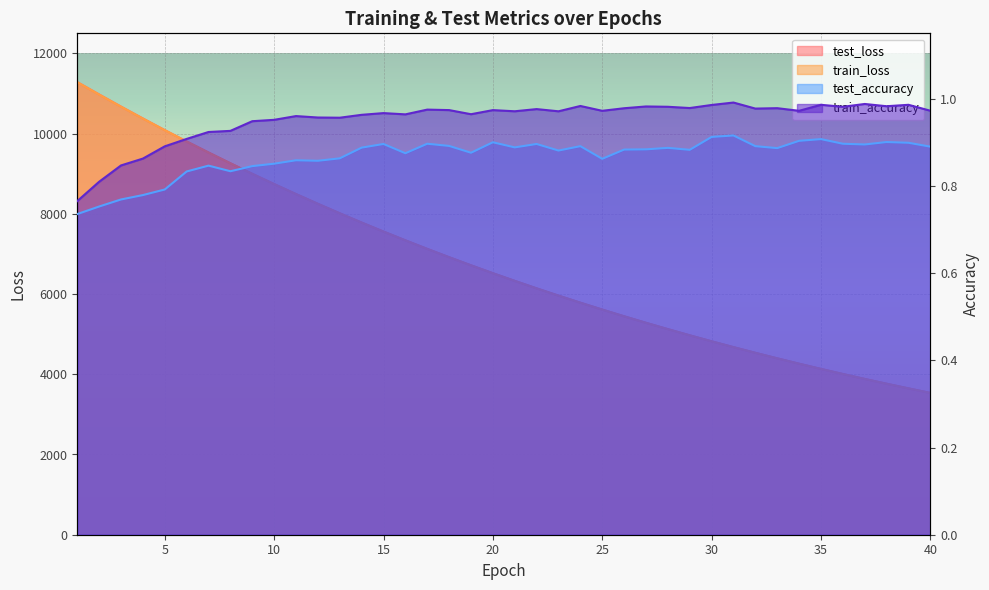

At which category is the sum across all series the highest?

1